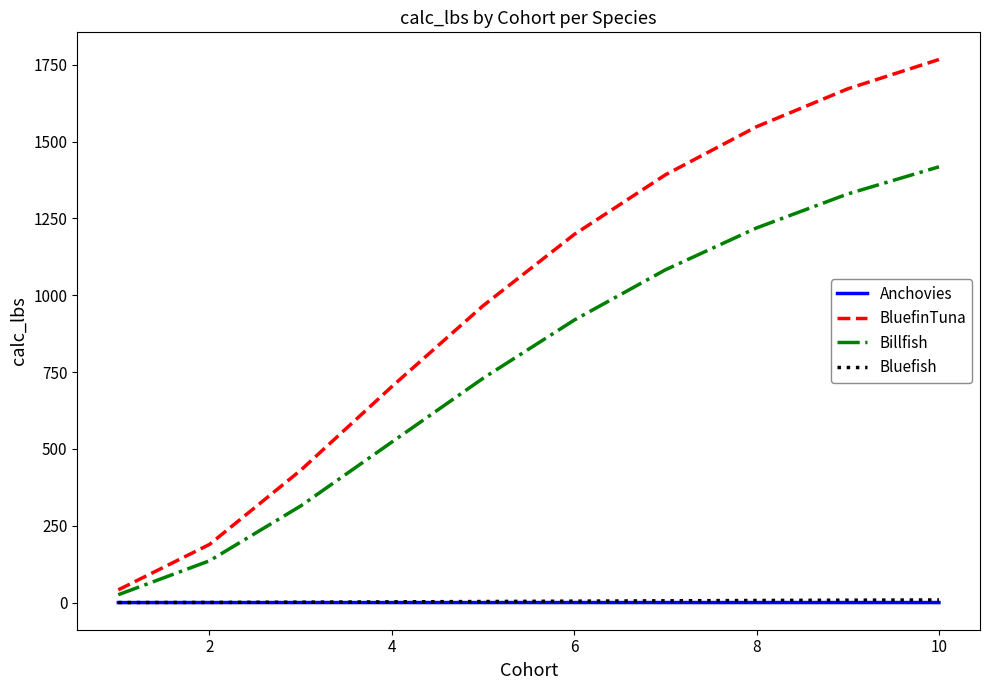

At how many categories does at least one series exceed 150?

9